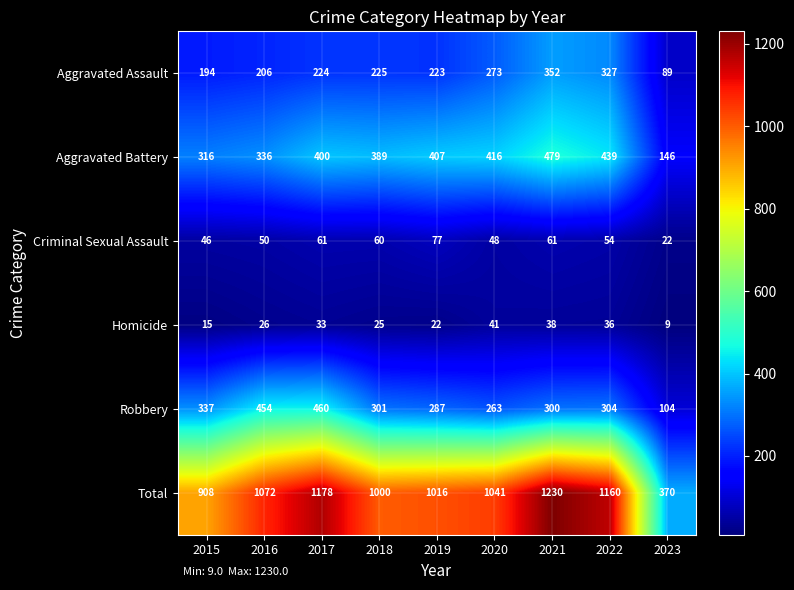

The value of Criminal Sexual Assault at 2018 is 31. True or false?

False